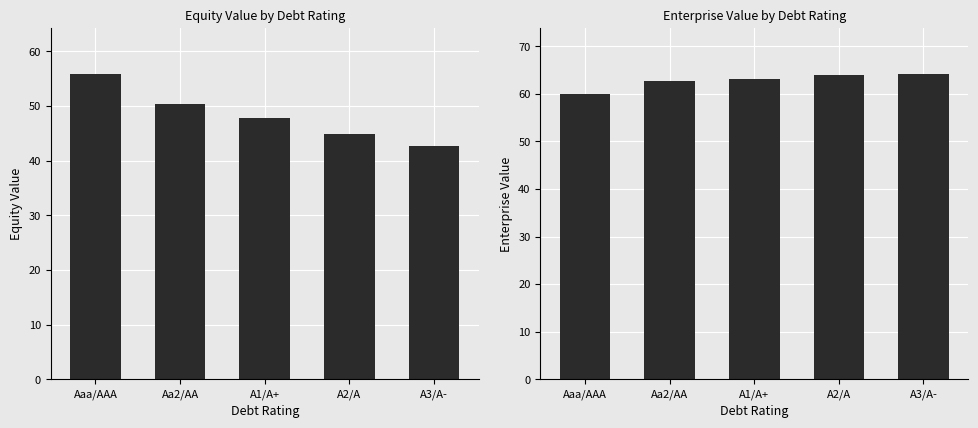

Rank the series by their average value, from highest to lowest.

Enterprise Value, Equity Value